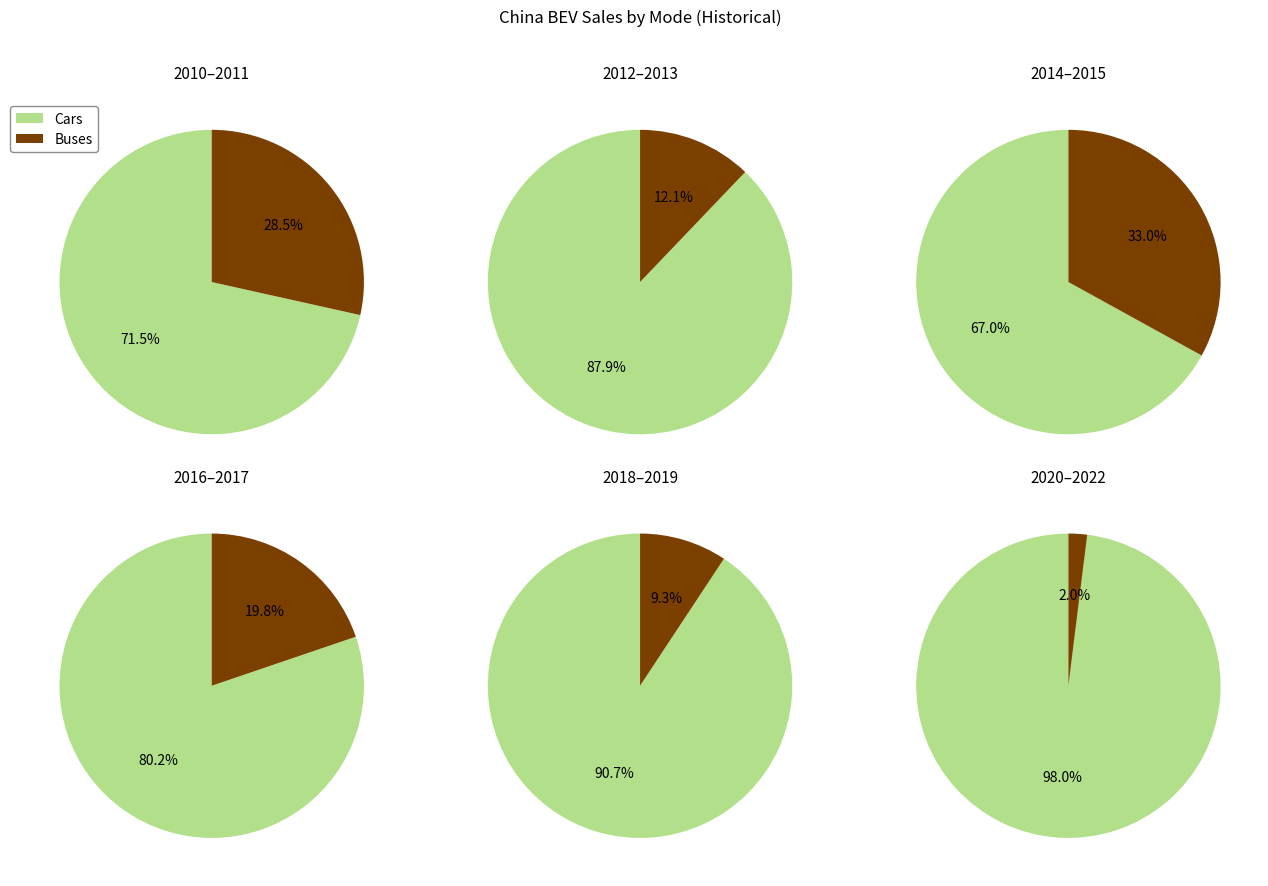

The 2016 slice represents 11% of the pie. True or false?

False